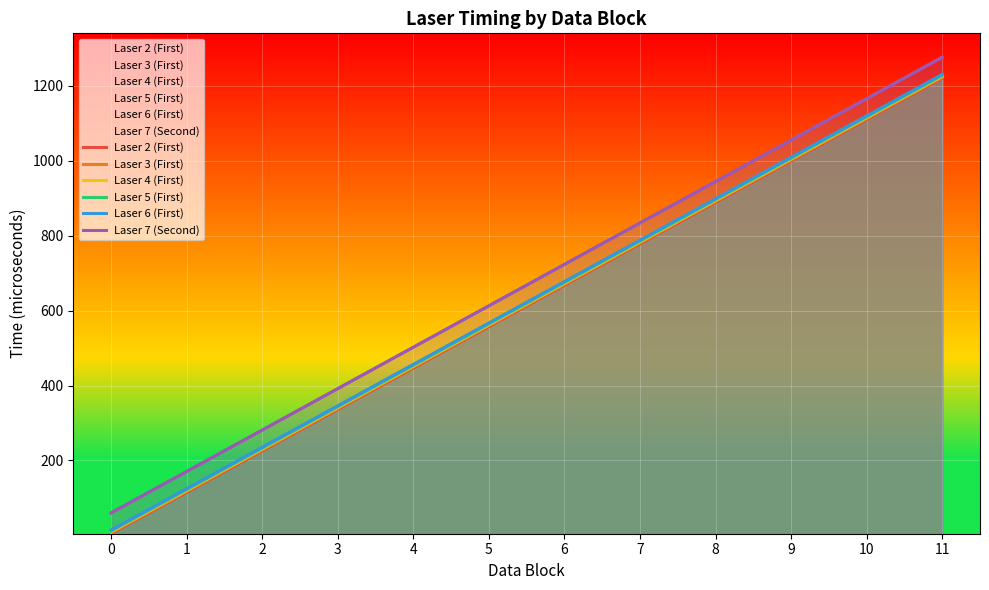

At 8, list the series in order from largest to smallest.

Laser 7 (Second), Laser 6 (First), Laser 5 (First), Laser 4 (First), Laser 3 (First), Laser 2 (First)